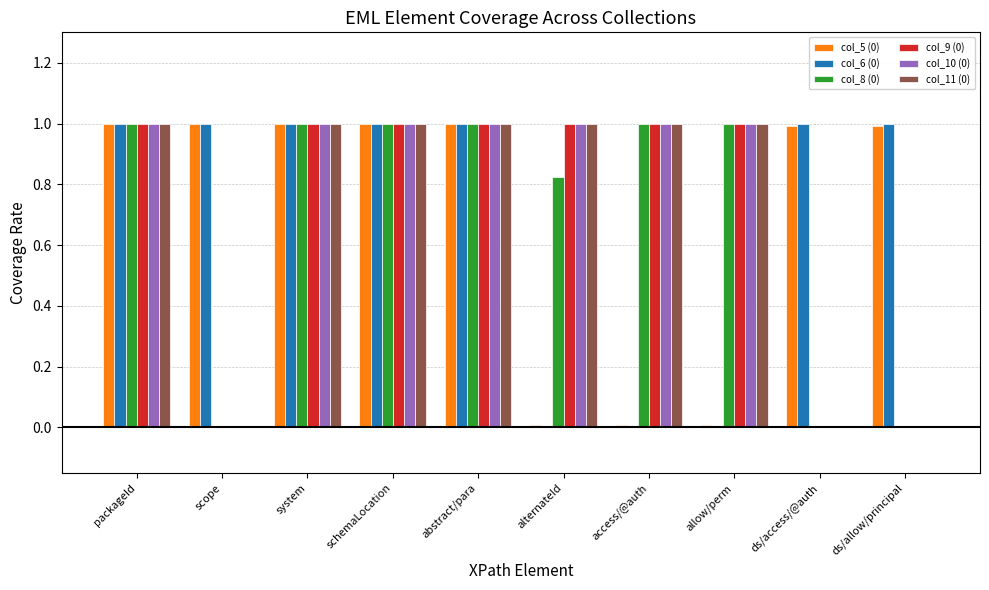

What is the sum of the col_8 (0) values at system and scope?

1.0